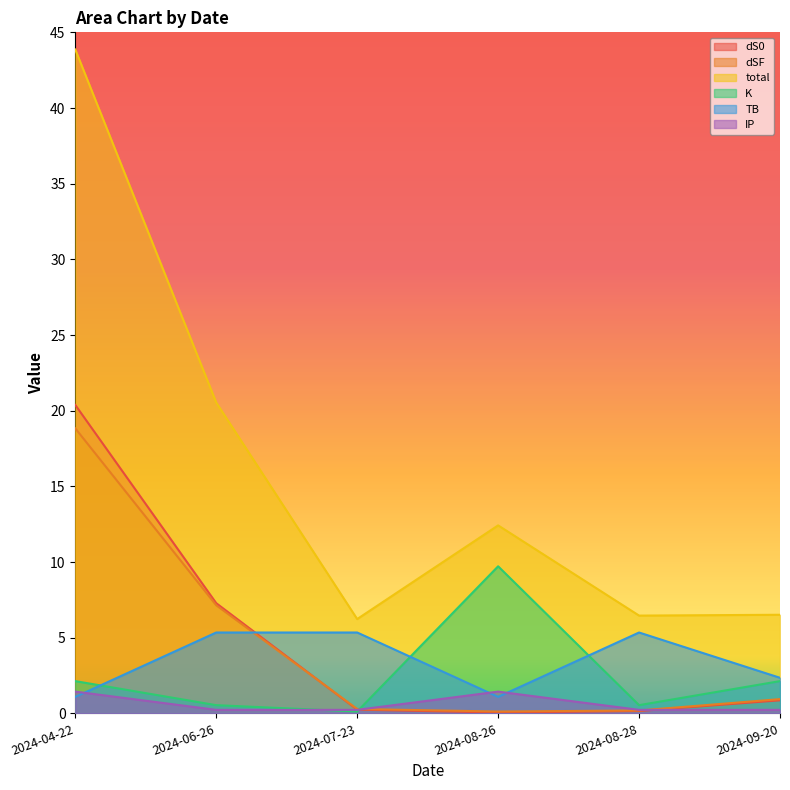

Between 2024-04-22 and 2024-07-23, which is larger?

2024-04-22